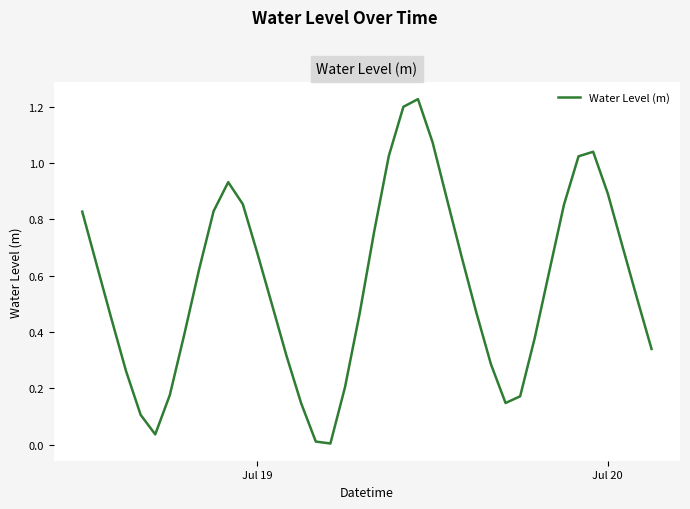

Does the chart have visible grid lines?

Yes